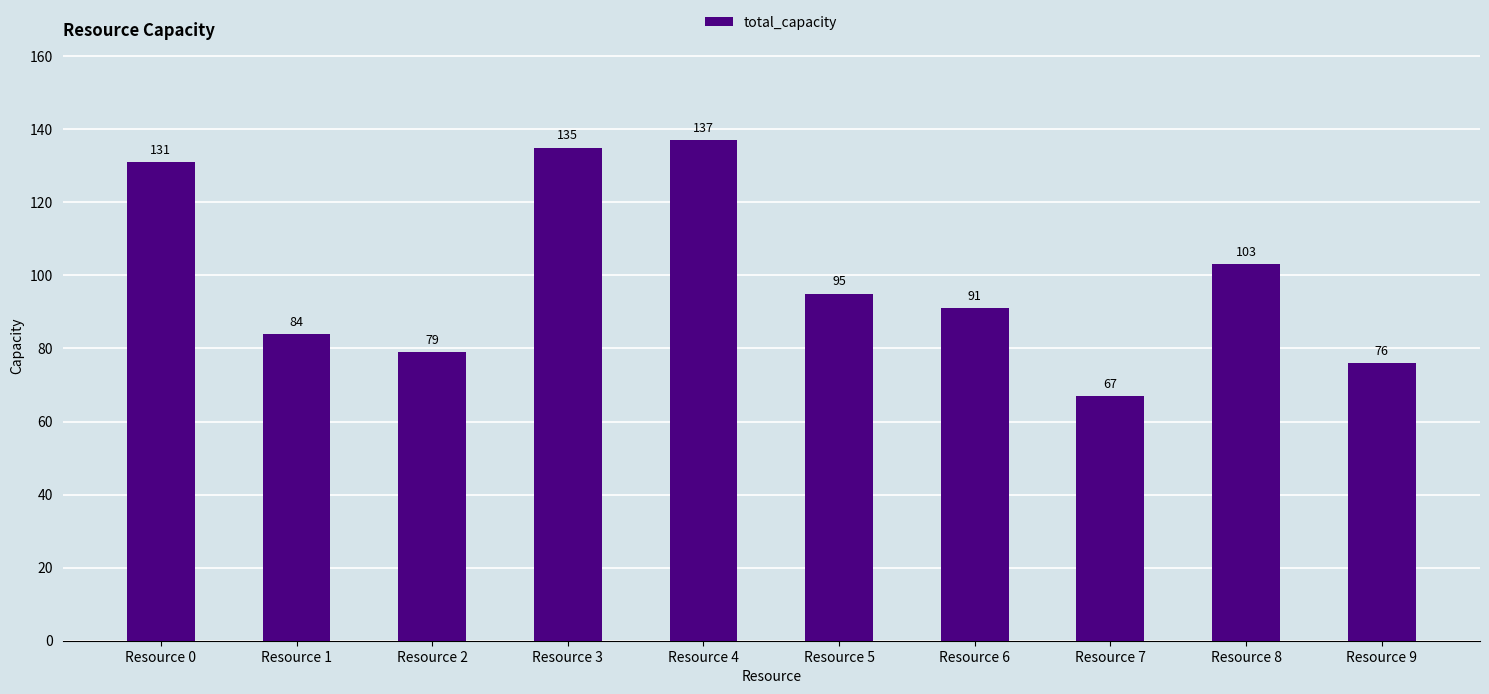

Rank the categories by value from lowest to highest.

Resource 7, Resource 9, Resource 2, Resource 1, Resource 6, Resource 5, Resource 8, Resource 0, Resource 3, Resource 4